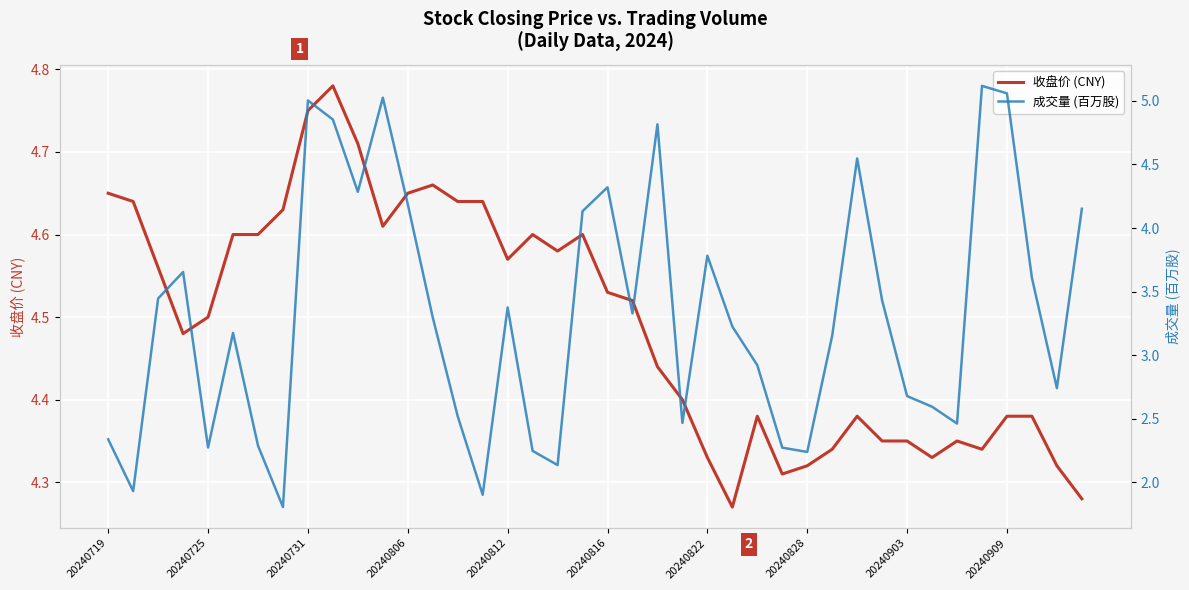

Is it true that 收盘价 (CNY) equals 2.7 at 20240903?

False